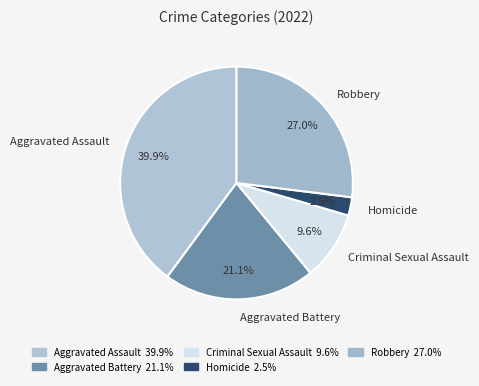

What percentage do Aggravated Battery and Homicide together represent?

23.6%